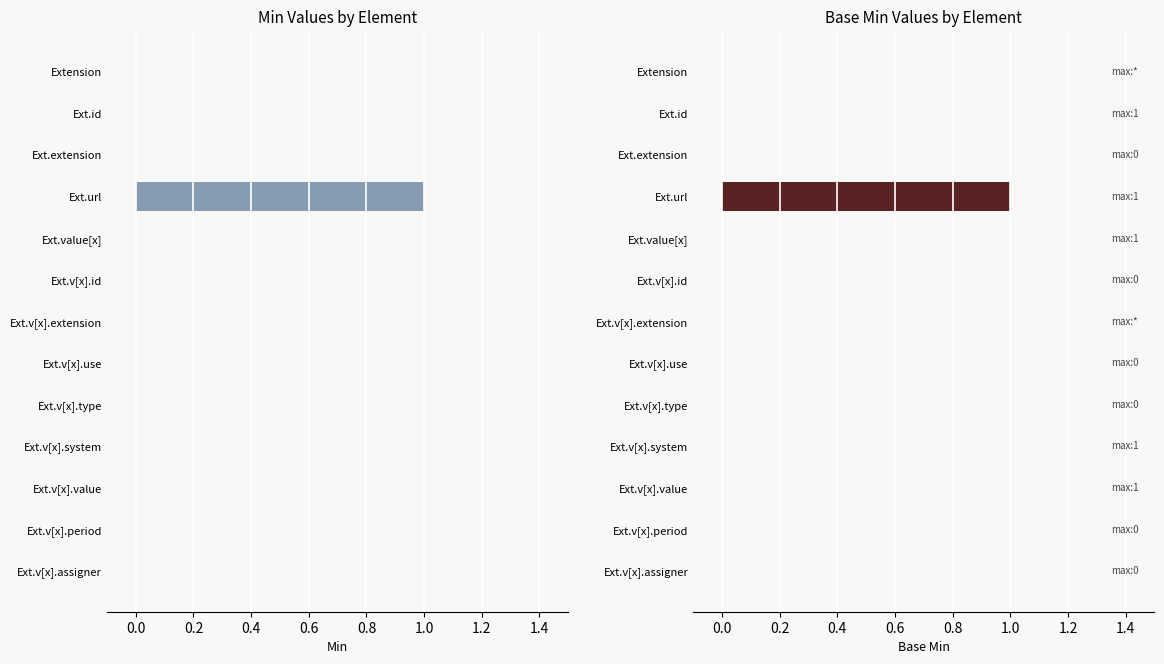

What is the sum of all Min values?

1